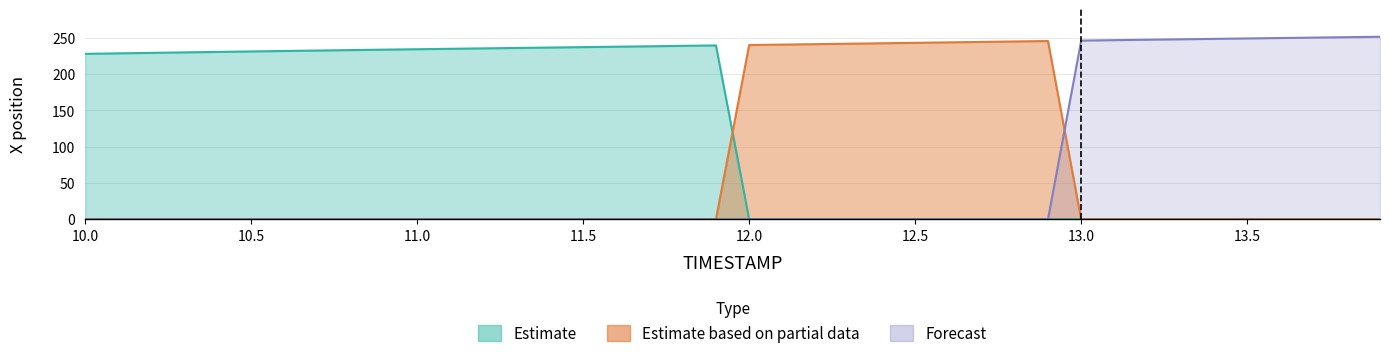

True or false: Estimate and Forecast cross at least once.

False